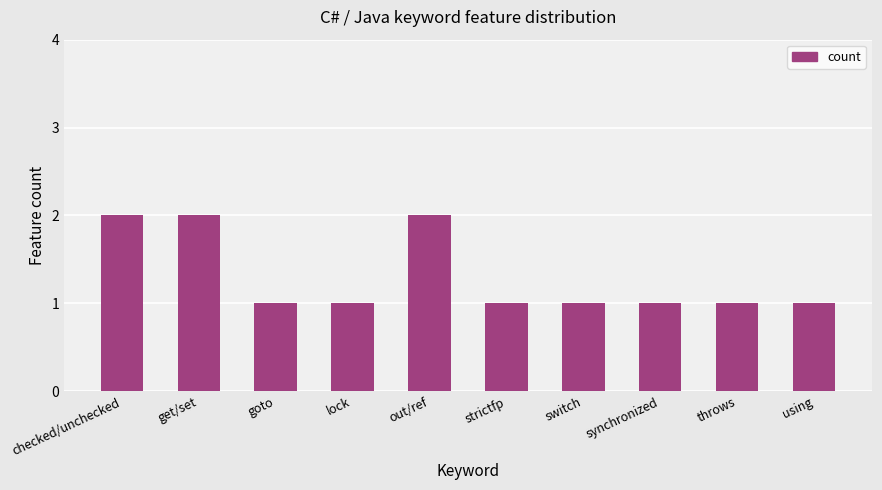

The chart shows a value of 0 at goto. True or false?

False